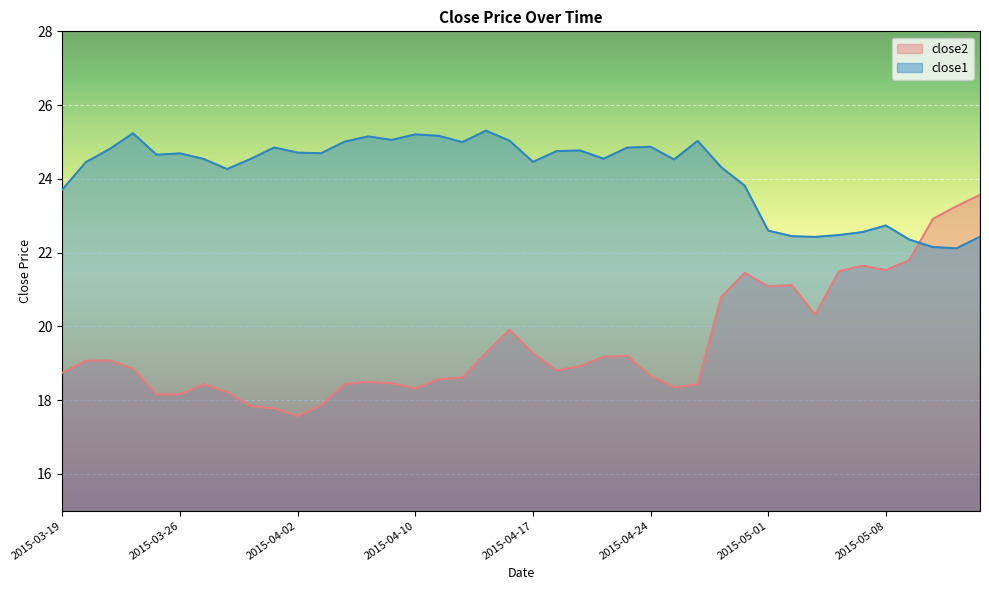

What is the difference between the close1 values at 2015-03-25 and 2015-05-07?

2.1